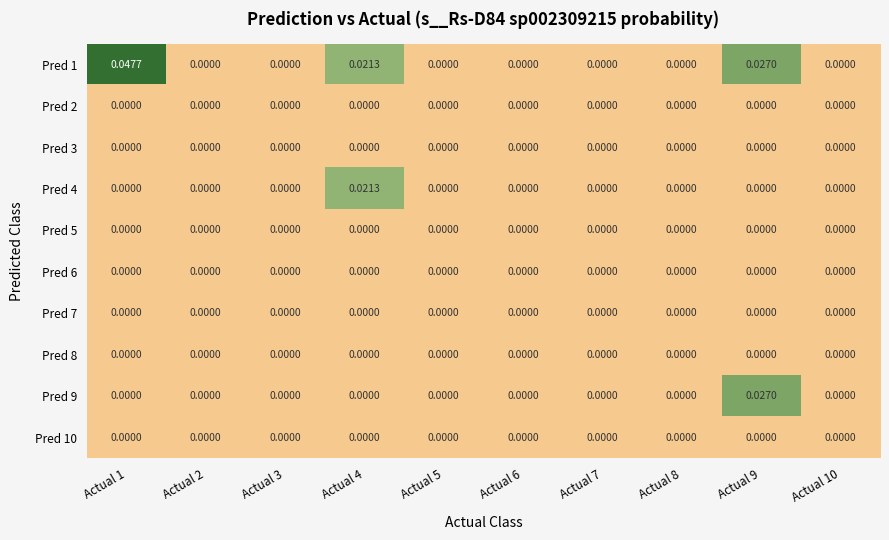

How many series are shown in this chart?

10